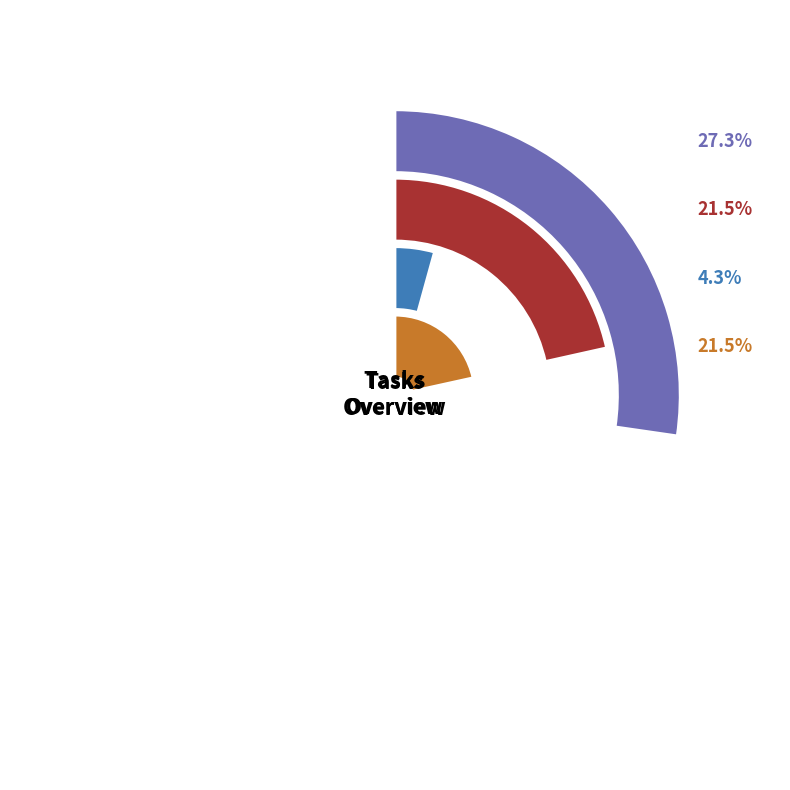

To the nearest percent, what is the difference between the largest and smallest slice percentages?

23%